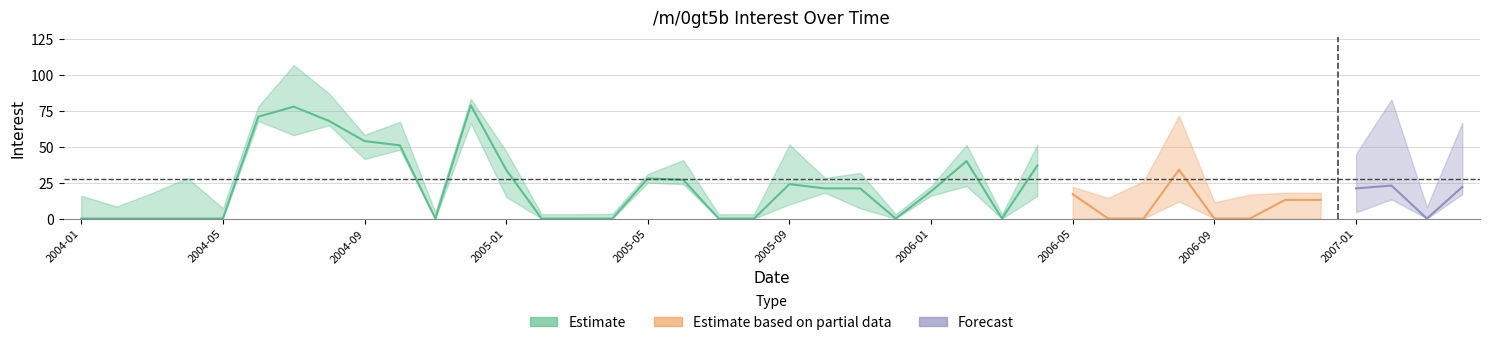

What is the difference between the values at 2004-10 and 2005-10?

30